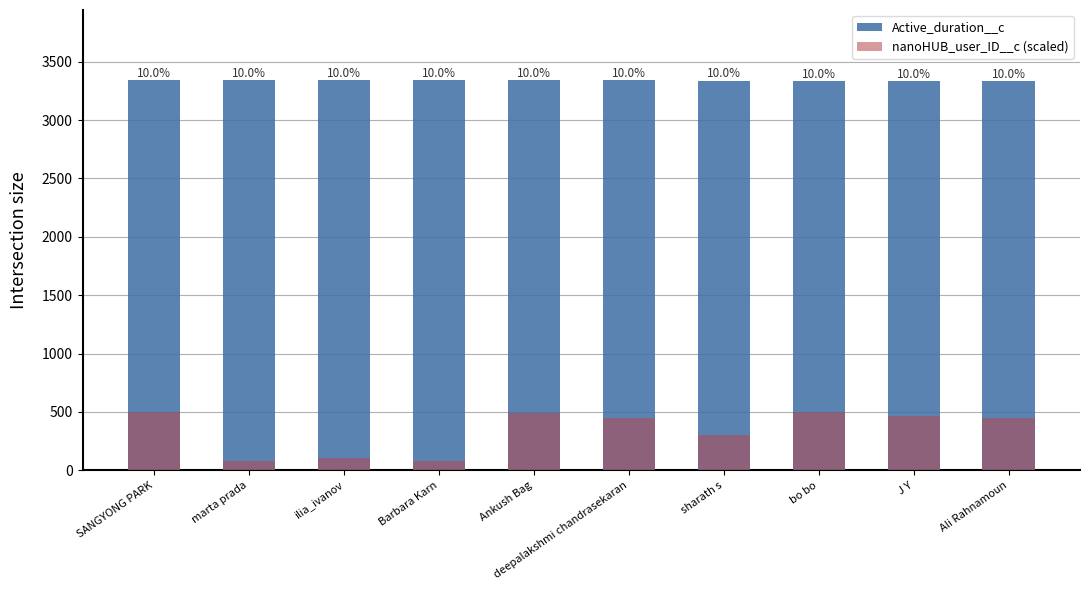

Reading left to right, what are all the values shown in this chart?

Active_duration__c: SANGYONG PARK=3341.0	marta prada=3341.0	ilia_ivanov=3340.0	Barbara Karn=3339.0	Ankush Bag=3339.0	deepalakshmi chandrasekaran=3339.0	sharath s=3338.0	bo bo=3337.0	J Y=3337.0	Ali Rahnamoun=3337.0
nanoHUB_user_ID__c (scaled): SANGYONG PARK=496.8	marta prada=76.8	ilia_ivanov=103.9	Barbara Karn=82.1	Ankush Bag=495.7	deepalakshmi chandrasekaran=451.3	sharath s=306.4	bo bo=501.1	J Y=462.2	Ali Rahnamoun=446.3